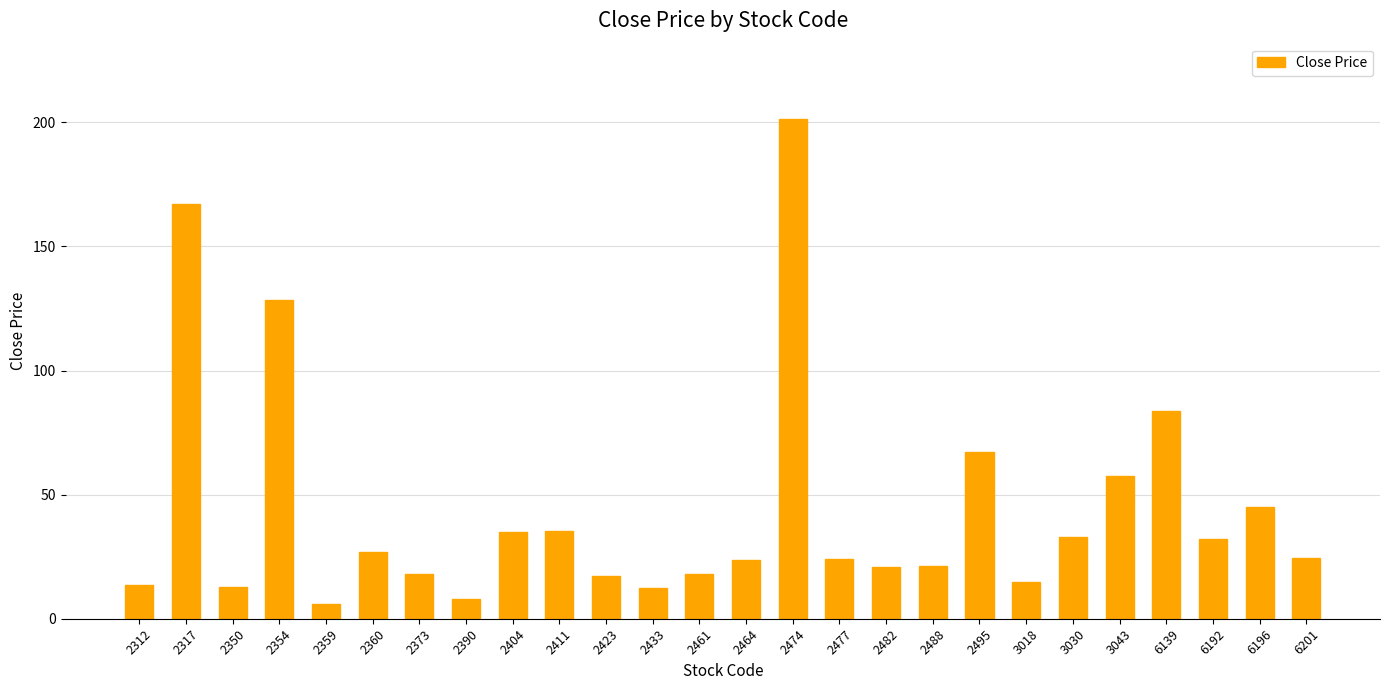

True or false: the data shows 11.0 at 2464.

False